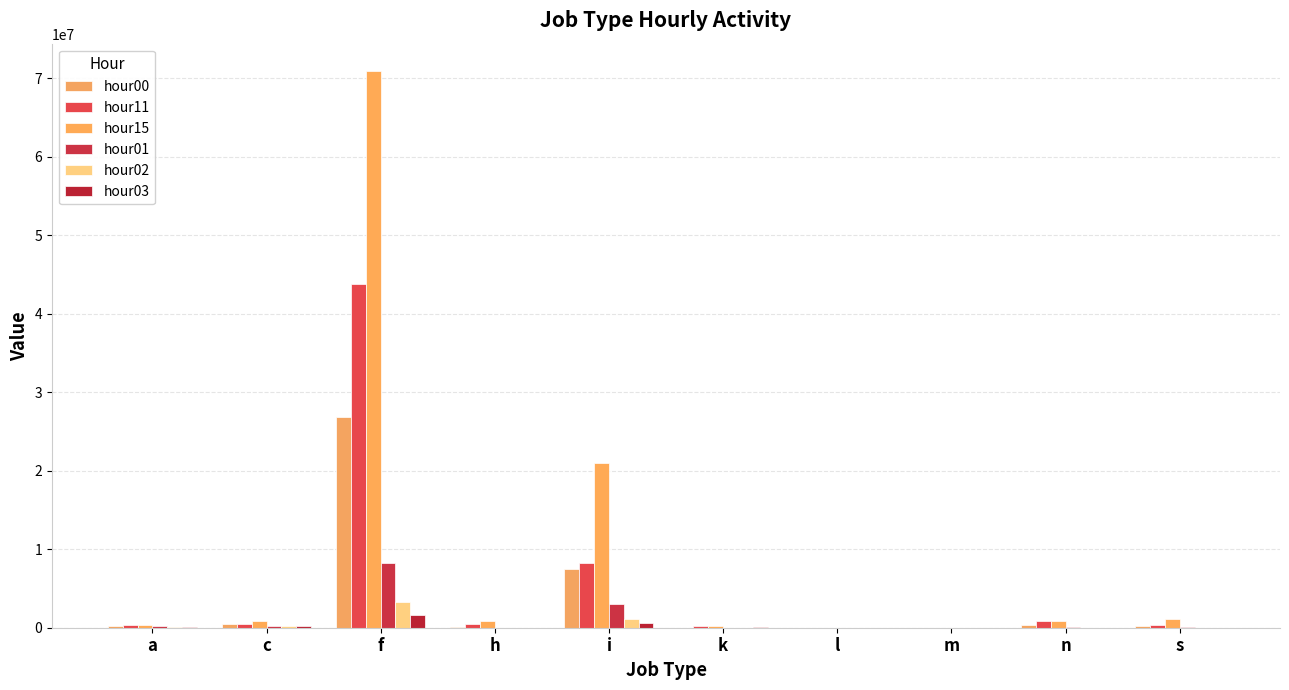

Are the bars grouped side by side (vs. stacked)?

Yes